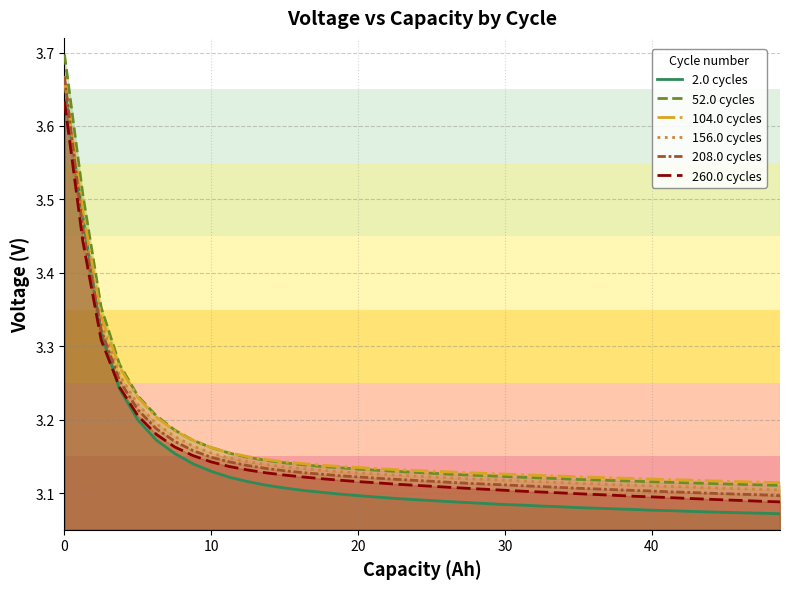

Reading right to left, extract all data points from this chart.

2.0 cycles: 3.1	3.1	3.1	3.1	3.1	3.1	3.1	3.1	3.1	3.1	3.1	3.1	3.1	3.1	3.1	3.1	3.1	3.1	3.1	3.1	3.1	3.1	3.1	3.1	3.1	3.1	3.1	3.1	3.1	3.1	3.1	3.1	3.1	3.2	3.2	3.2	3.2	3.3	3.5	3.7
52.0 cycles: 3.1	3.1	3.1	3.1	3.1	3.1	3.1	3.1	3.1	3.1	3.1	3.1	3.1	3.1	3.1	3.1	3.1	3.1	3.1	3.1	3.1	3.1	3.1	3.1	3.1	3.1	3.1	3.1	3.1	3.1	3.2	3.2	3.2	3.2	3.2	3.2	3.3	3.4	3.5	3.7
104.0 cycles: 3.1	3.1	3.1	3.1	3.1	3.1	3.1	3.1	3.1	3.1	3.1	3.1	3.1	3.1	3.1	3.1	3.1	3.1	3.1	3.1	3.1	3.1	3.1	3.1	3.1	3.1	3.1	3.1	3.1	3.1	3.2	3.2	3.2	3.2	3.2	3.2	3.3	3.3	3.5	3.7
156.0 cycles: 3.1	3.1	3.1	3.1	3.1	3.1	3.1	3.1	3.1	3.1	3.1	3.1	3.1	3.1	3.1	3.1	3.1	3.1	3.1	3.1	3.1	3.1	3.1	3.1	3.1	3.1	3.1	3.1	3.1	3.1	3.1	3.2	3.2	3.2	3.2	3.2	3.3	3.3	3.5	3.7
208.0 cycles: 3.1	3.1	3.1	3.1	3.1	3.1	3.1	3.1	3.1	3.1	3.1	3.1	3.1	3.1	3.1	3.1	3.1	3.1	3.1	3.1	3.1	3.1	3.1	3.1	3.1	3.1	3.1	3.1	3.1	3.1	3.1	3.1	3.2	3.2	3.2	3.2	3.3	3.3	3.5	3.7
260.0 cycles: 3.1	3.1	3.1	3.1	3.1	3.1	3.1	3.1	3.1	3.1	3.1	3.1	3.1	3.1	3.1	3.1	3.1	3.1	3.1	3.1	3.1	3.1	3.1	3.1	3.1	3.1	3.1	3.1	3.1	3.1	3.1	3.1	3.2	3.2	3.2	3.2	3.2	3.3	3.4	3.6